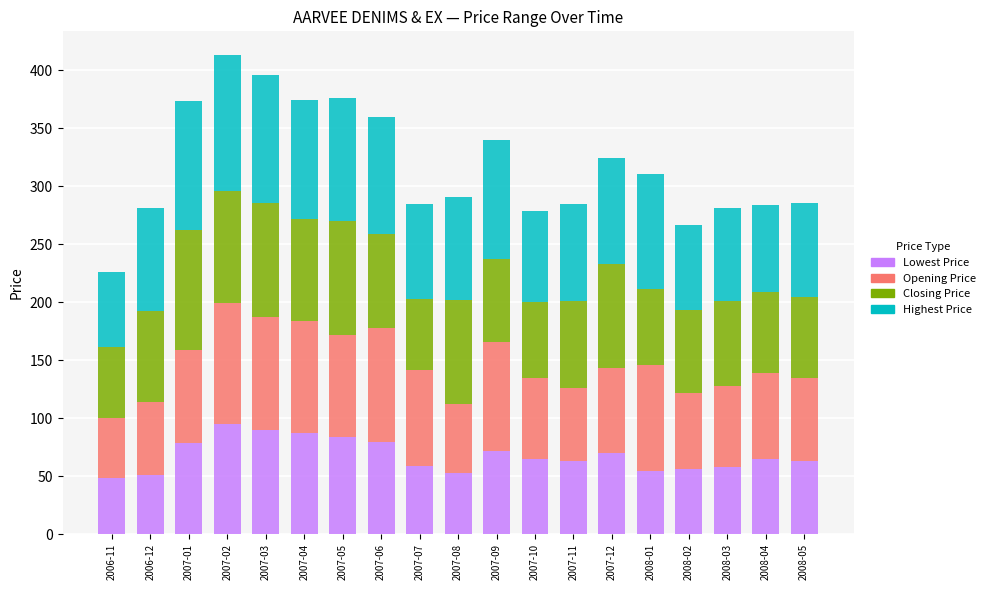

What is the difference between the maximum and minimum values in the Lowest Price series?

46.6